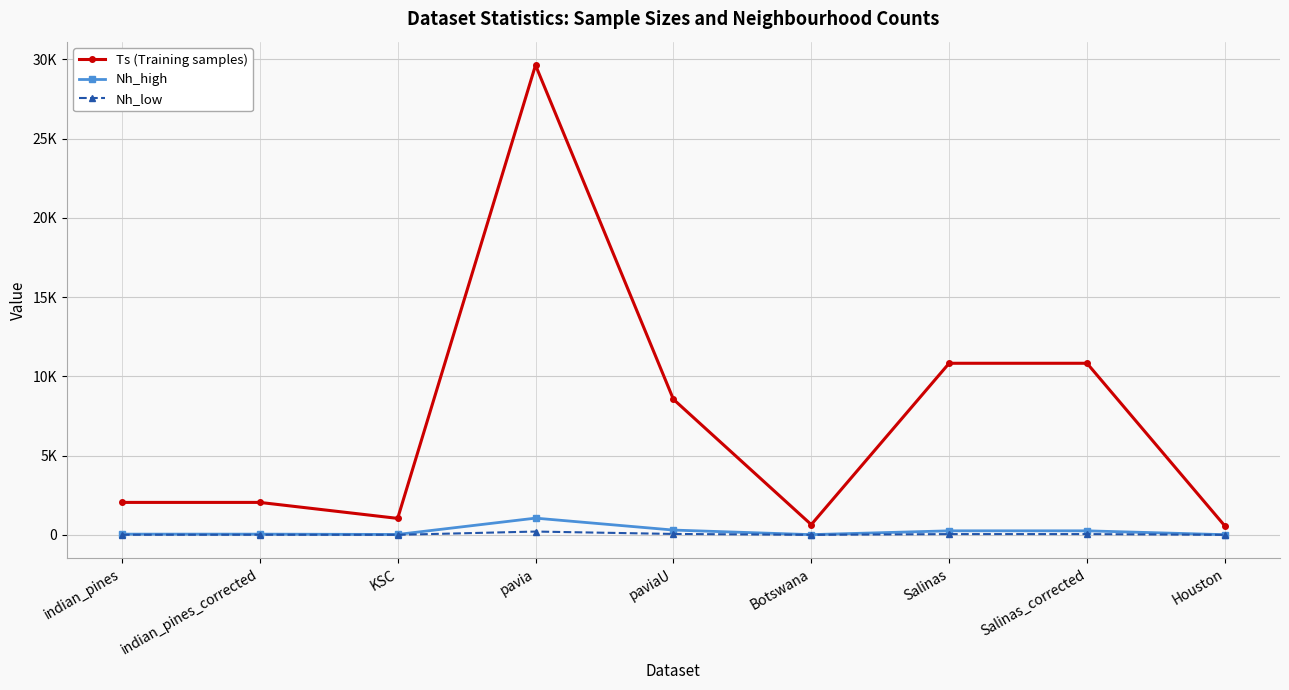

True or false: Nh_high has a value of 84.4 at indian_pines.

False